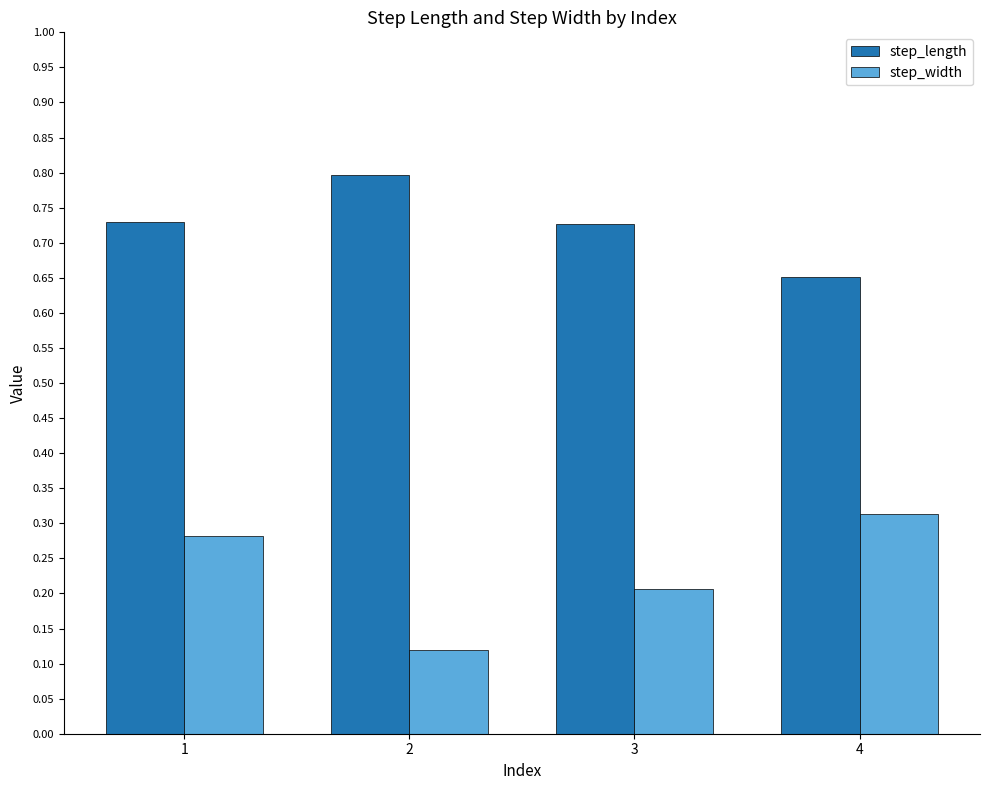

What are all the series names shown in the legend?

step_length, step_width